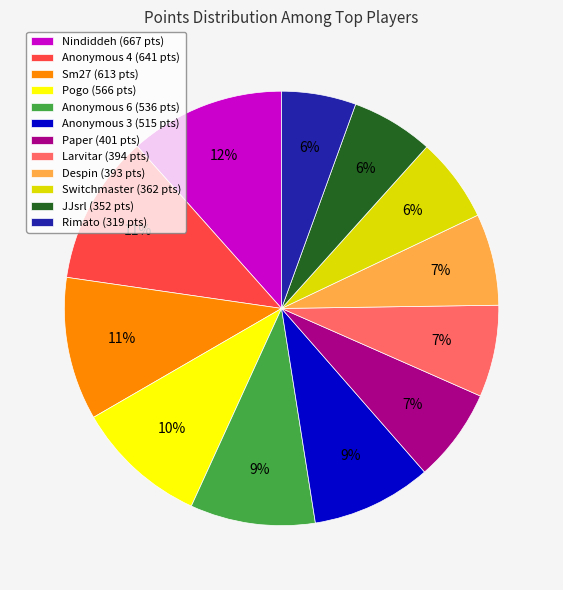

How many slices are in this pie chart?

12